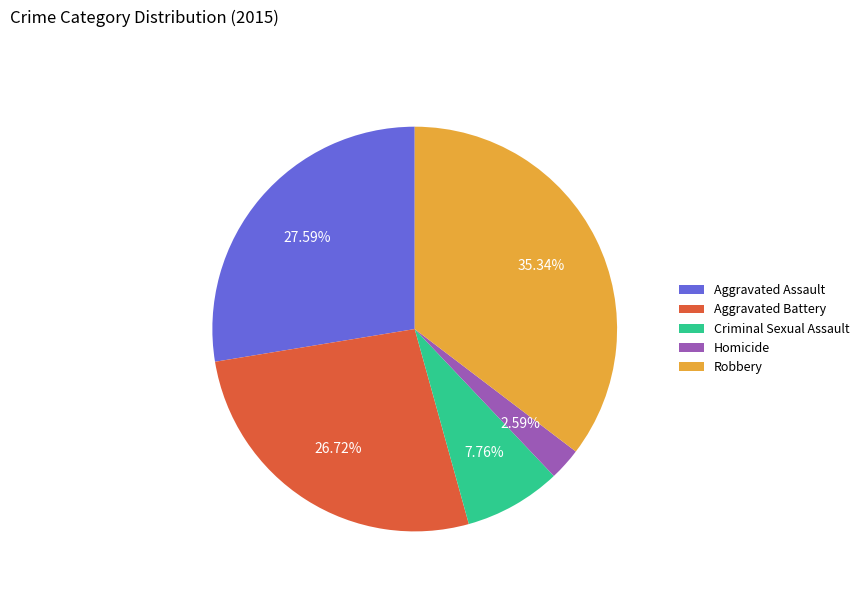

Which has a higher value, Criminal Sexual Assault or Aggravated Battery?

Aggravated Battery